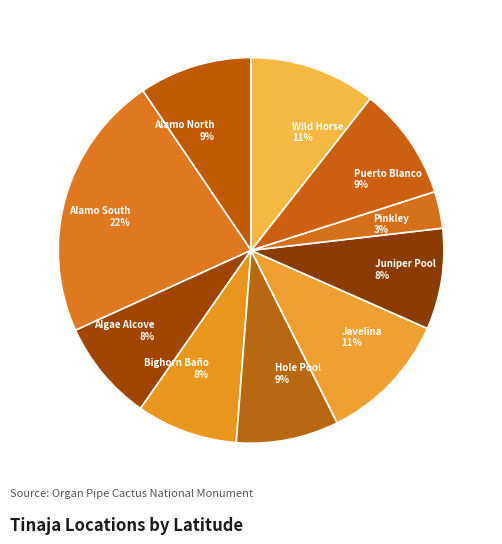

What is the smallest slice in the pie chart?

Pinkley